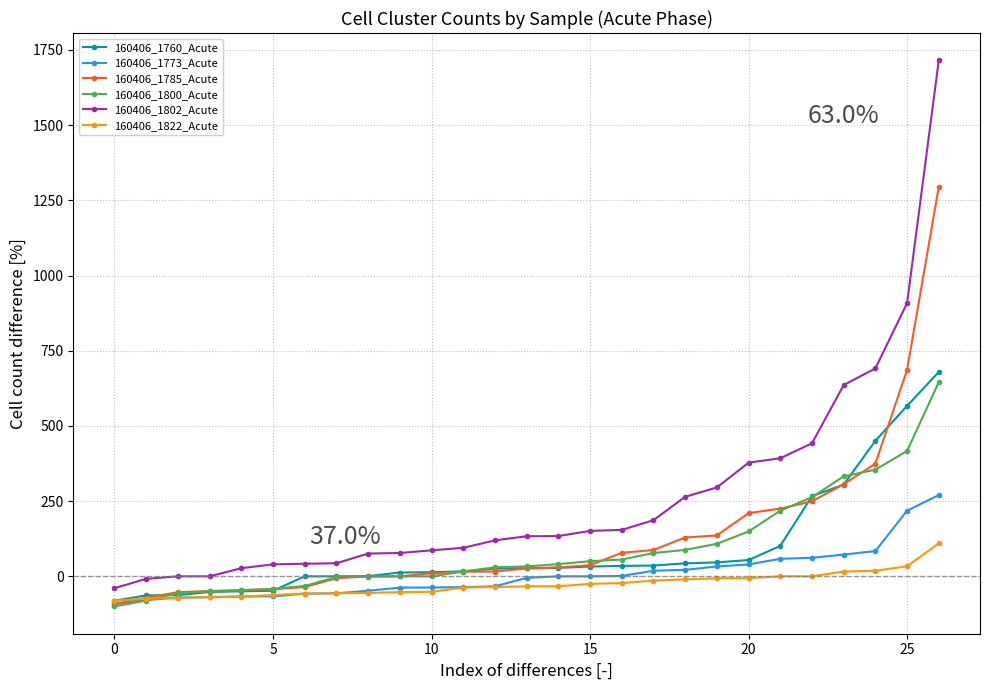

What is the greatest value displayed?

1715.4